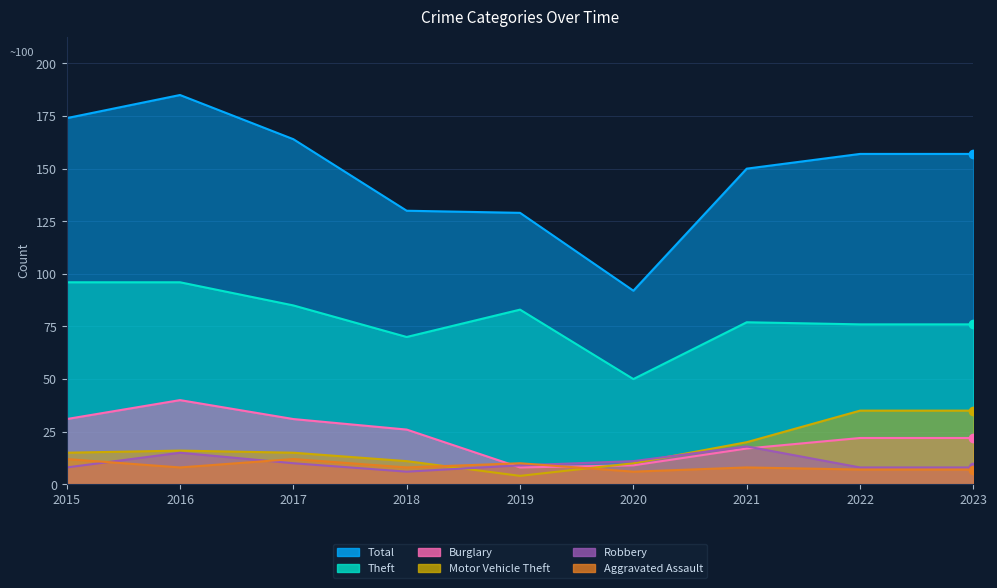

Reading right to left, extract all data points from this chart.

Total: 2023=157	2022=157	2021=150	2020=92	2019=129	2018=130	2017=164	2016=185	2015=174
Theft: 2023=76	2022=76	2021=77	2020=50	2019=83	2018=70	2017=85	2016=96	2015=96
Burglary: 2023=22	2022=22	2021=17	2020=9	2019=8	2018=26	2017=31	2016=40	2015=31
Motor Vehicle Theft: 2023=35	2022=35	2021=20	2020=10	2019=4	2018=11	2017=15	2016=16	2015=15
Robbery: 2023=8	2022=8	2021=18	2020=11	2019=9	2018=6	2017=10	2016=15	2015=8
Aggravated Assault: 2023=7	2022=7	2021=8	2020=6	2019=10	2018=8	2017=12	2016=8	2015=12